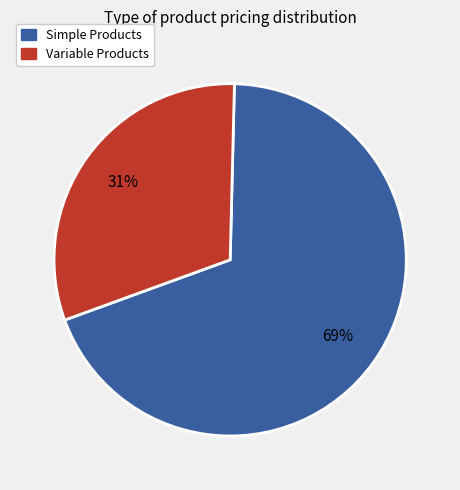

Does any single category account for the majority?

Yes